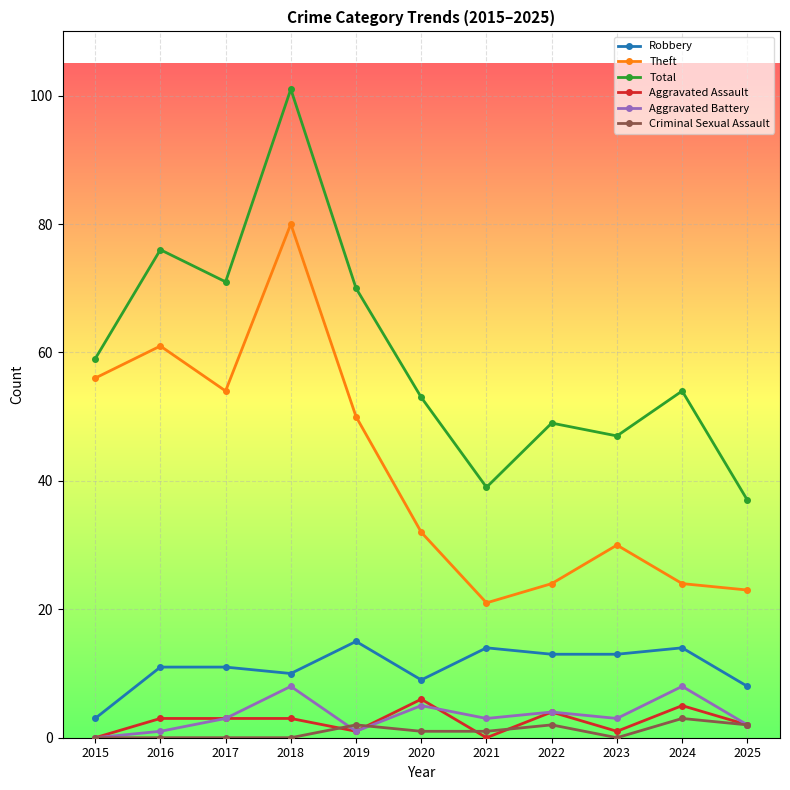

What is the difference between the second highest and minimum values in the Aggravated Assault series?

5